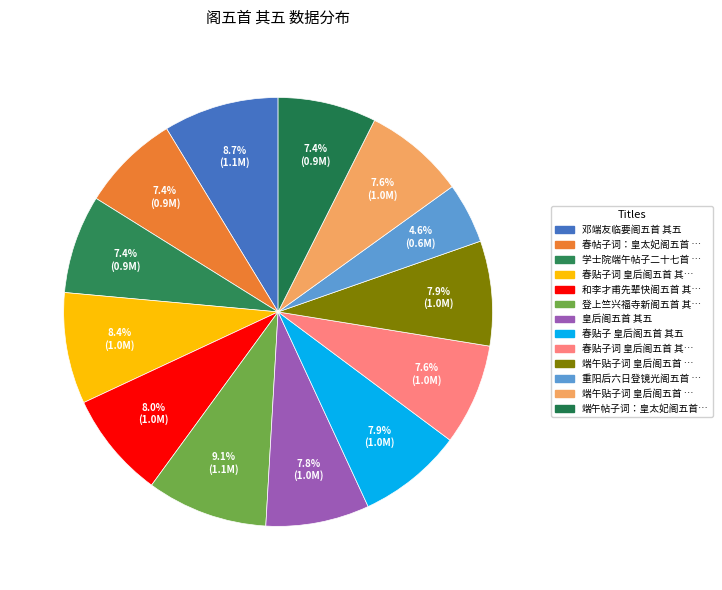

Is there a majority slice in this chart?

No